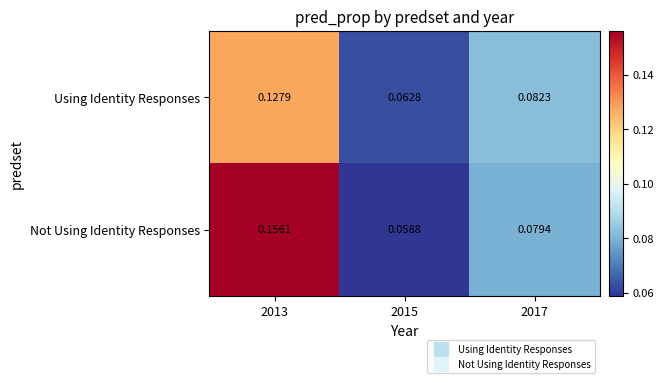

List the series in order of their peak value, lowest first.

Using Identity Responses, Not Using Identity Responses